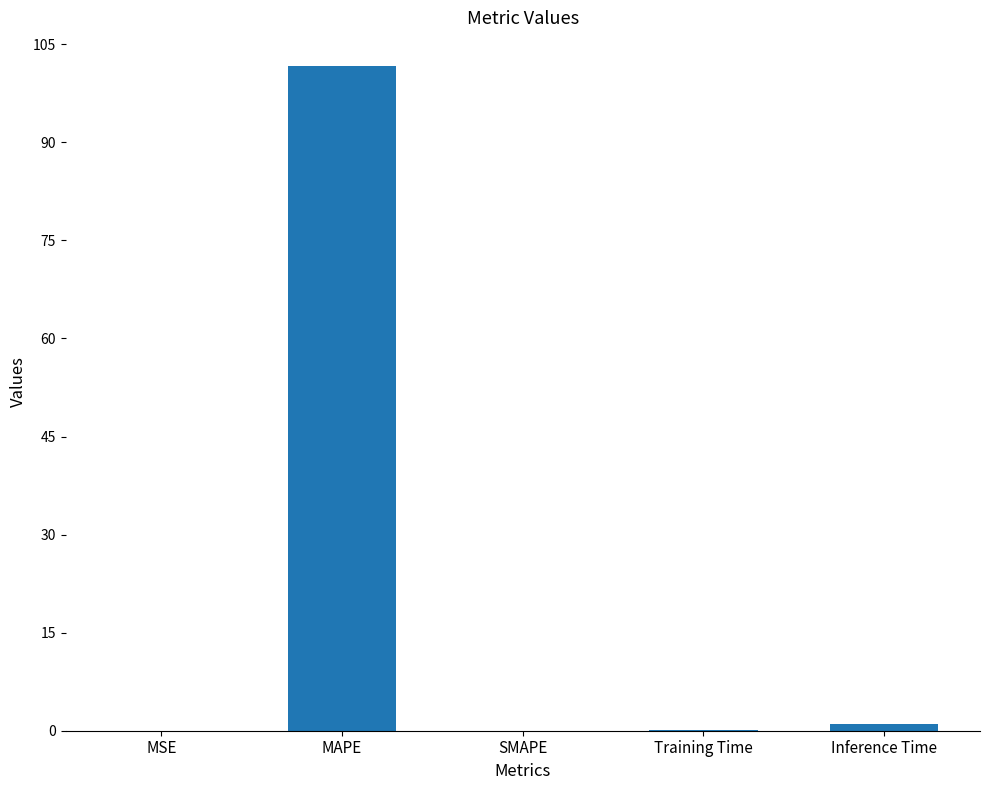

At which label is the value closest to 50?

Inference Time